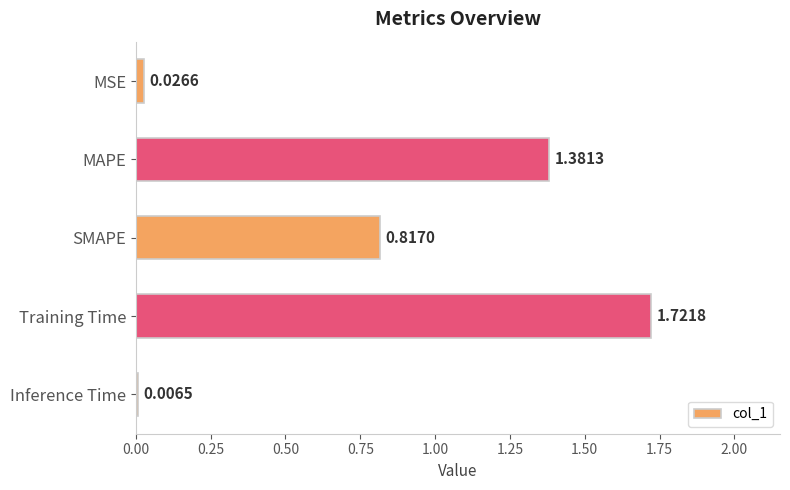

List the labels in order of value, largest first.

Training Time, MAPE, SMAPE, MSE, Inference Time